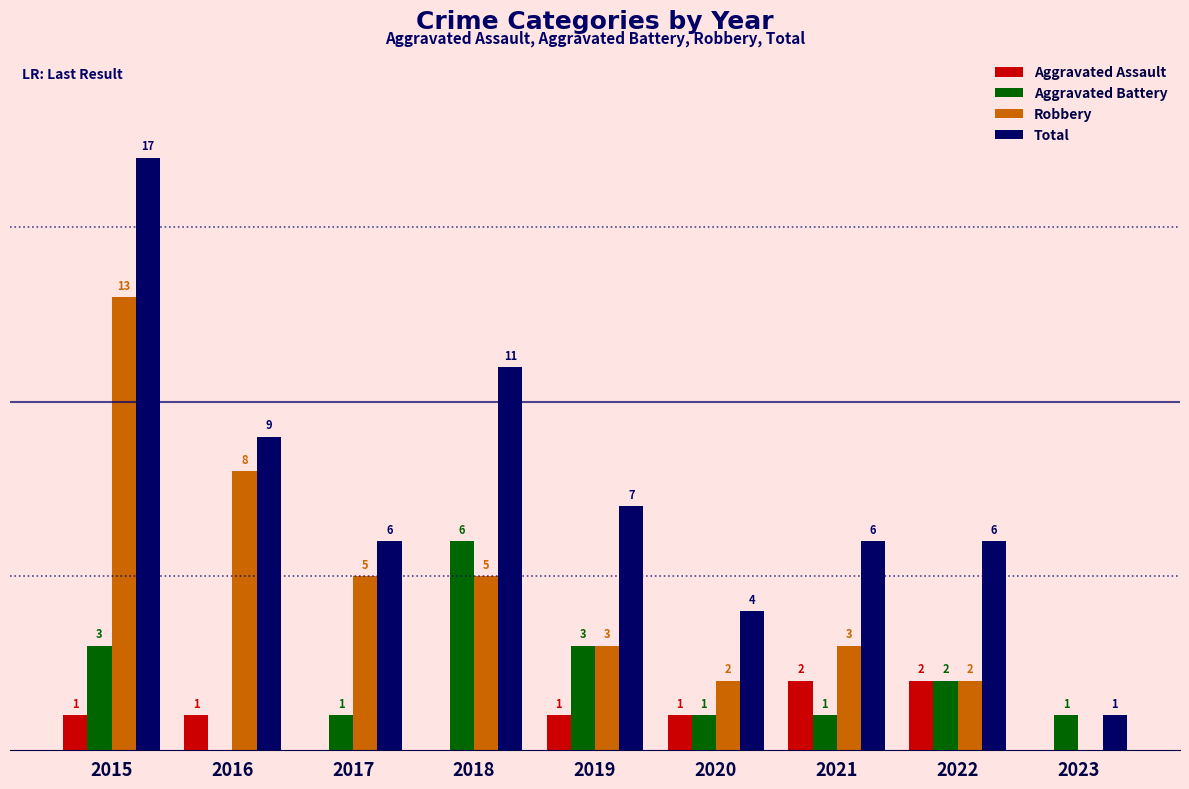

Reading left to right, what are all the values shown in this chart?

Aggravated Assault: 1	1	0	0	1	1	2	2	0
Aggravated Battery: 3	0	1	6	3	1	1	2	1
Robbery: 13	8	5	5	3	2	3	2	0
Total: 17	9	6	11	7	4	6	6	1